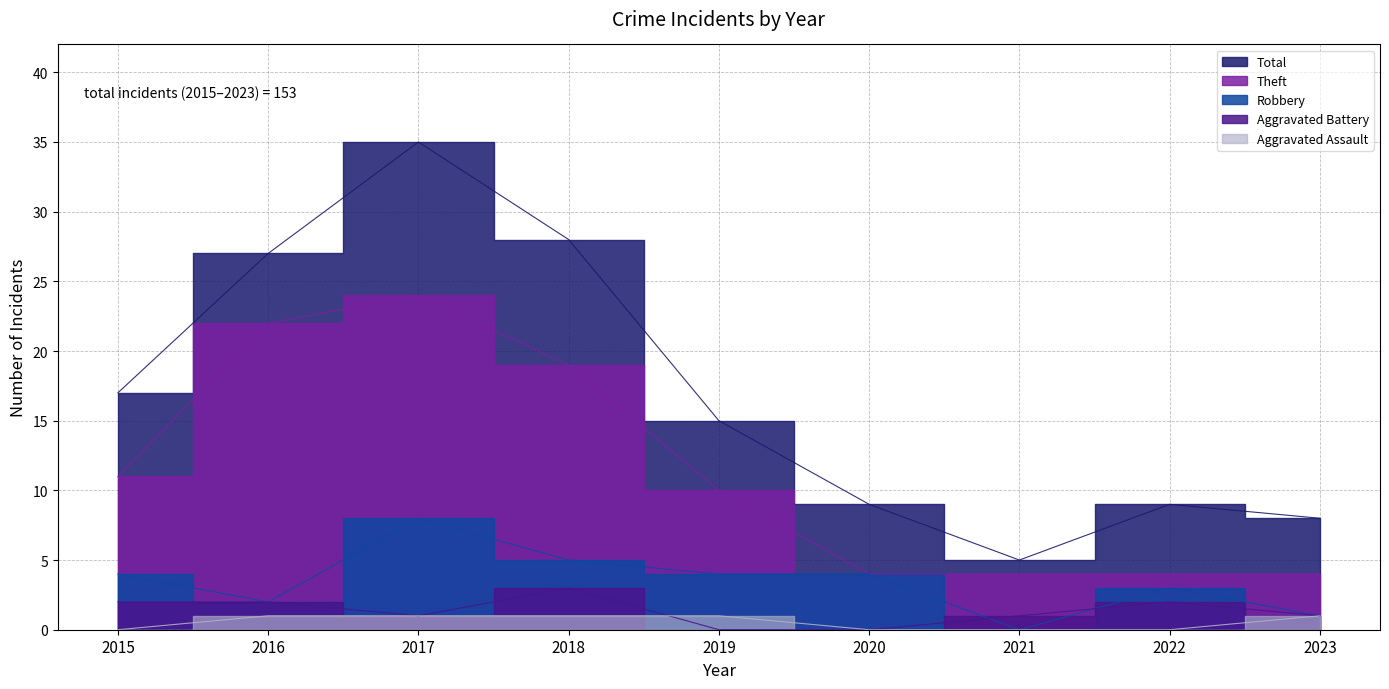

What is the difference between the Robbery values at 2019 and 2018?

1